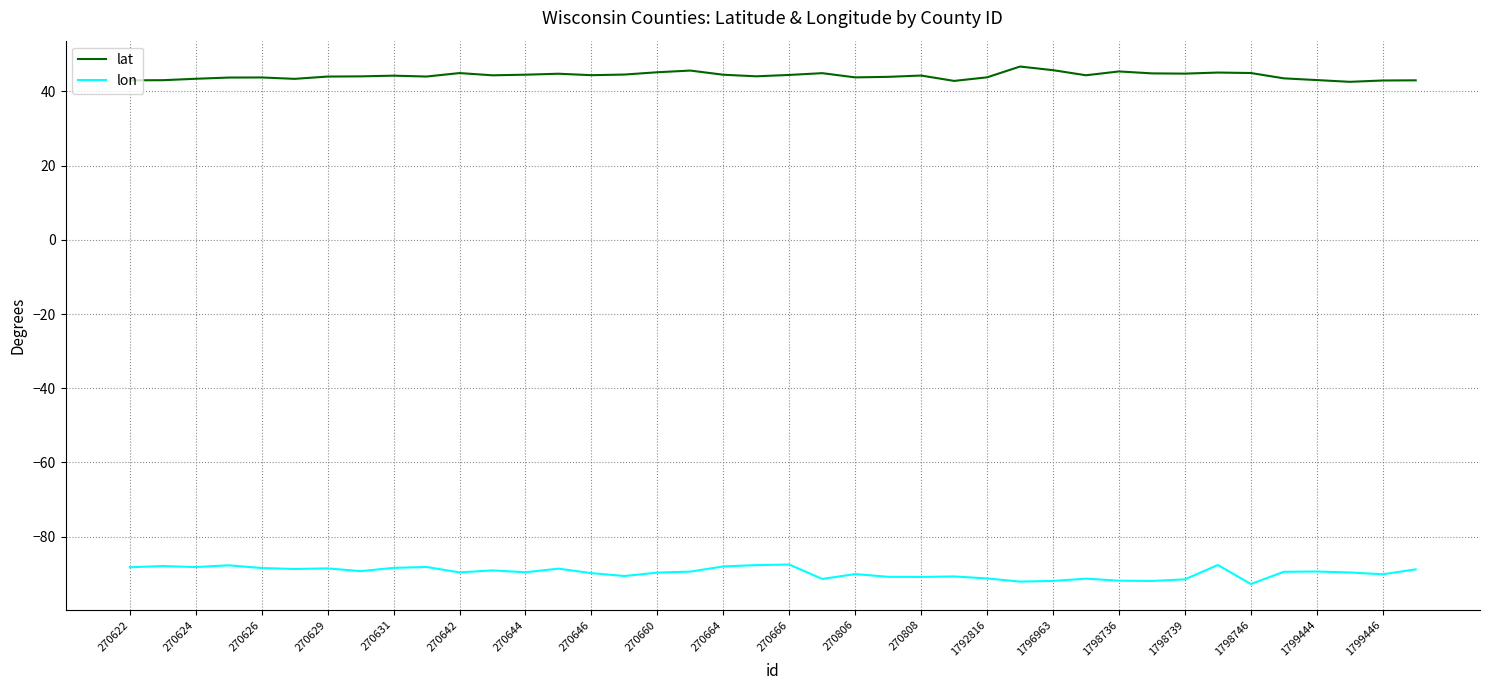

Does the chart have visible grid lines?

Yes